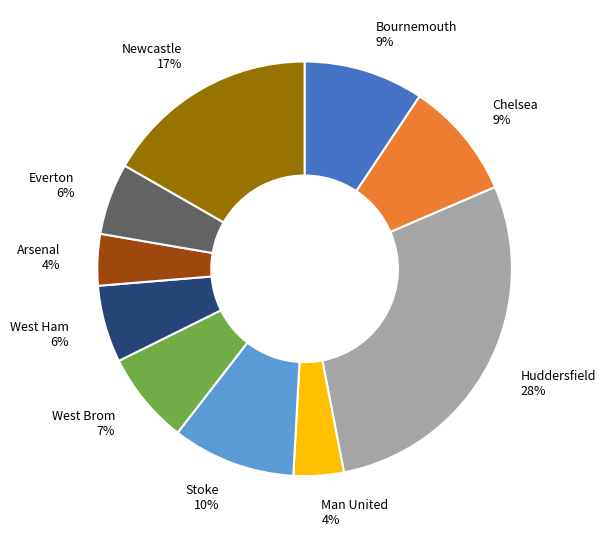

To the nearest percent, what is the difference between the largest and smallest slice percentages?

24%